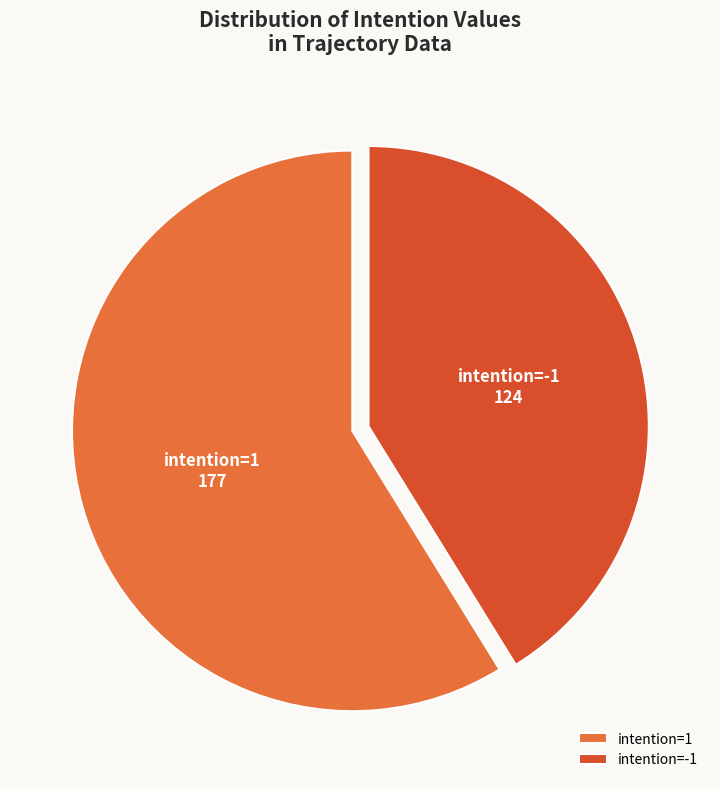

What is the majority slice?

intention=1